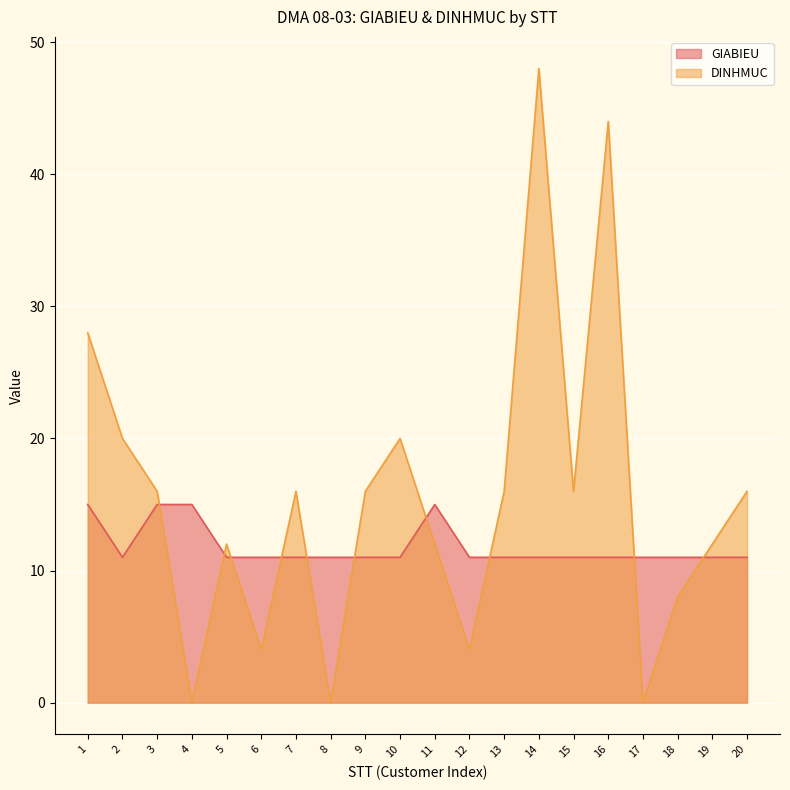

How many values in DINHMUC are above zero?

17